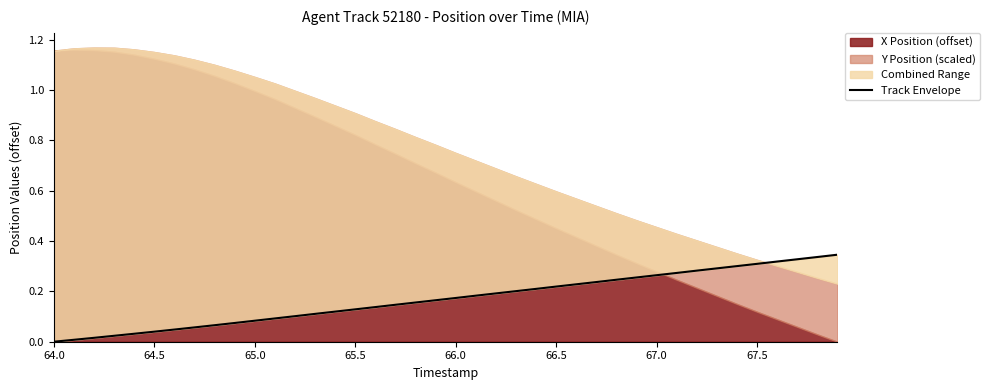

True or false: the data shows 0.0 at 64.0.

True